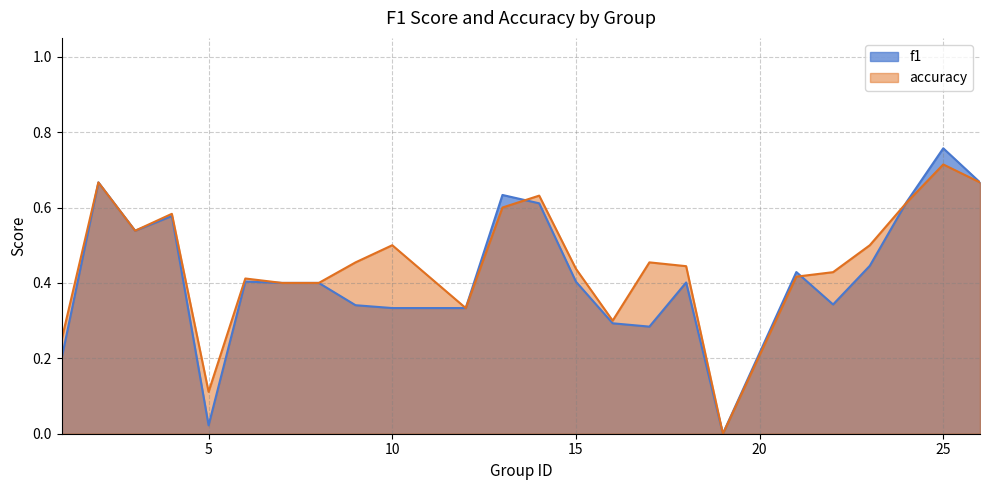

At which category does f1 reach its first local valley?

3